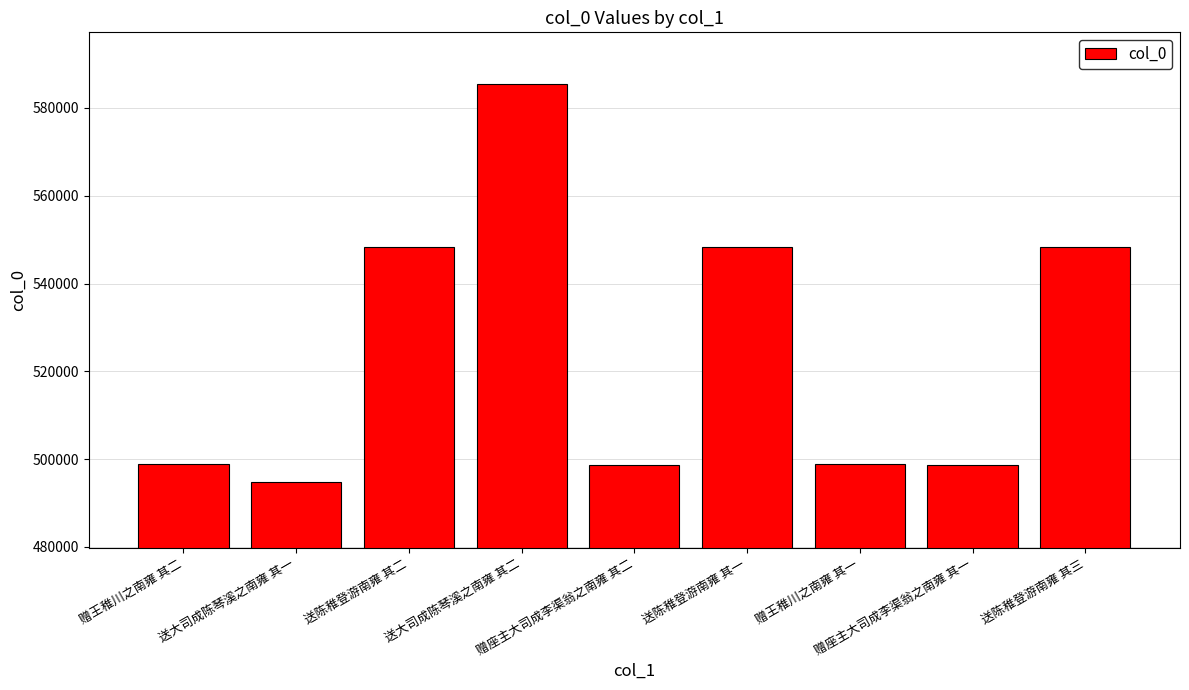

What is the approximate value at 赠座主大司成李渠翁之南雍 其二, to the nearest 10?

498770